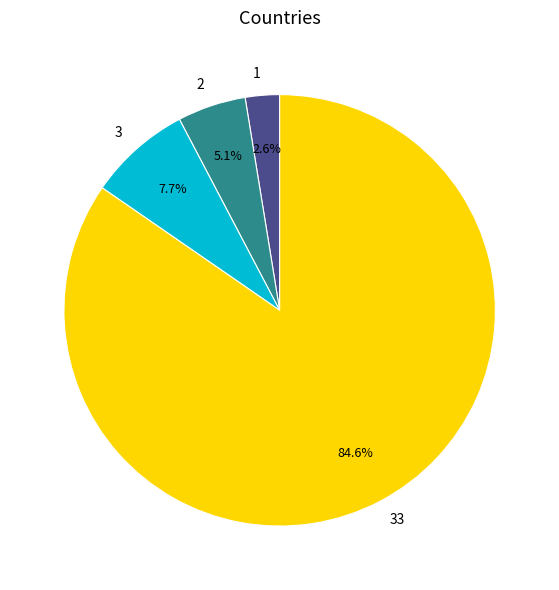

Which has a higher value, 2 or 3?

3